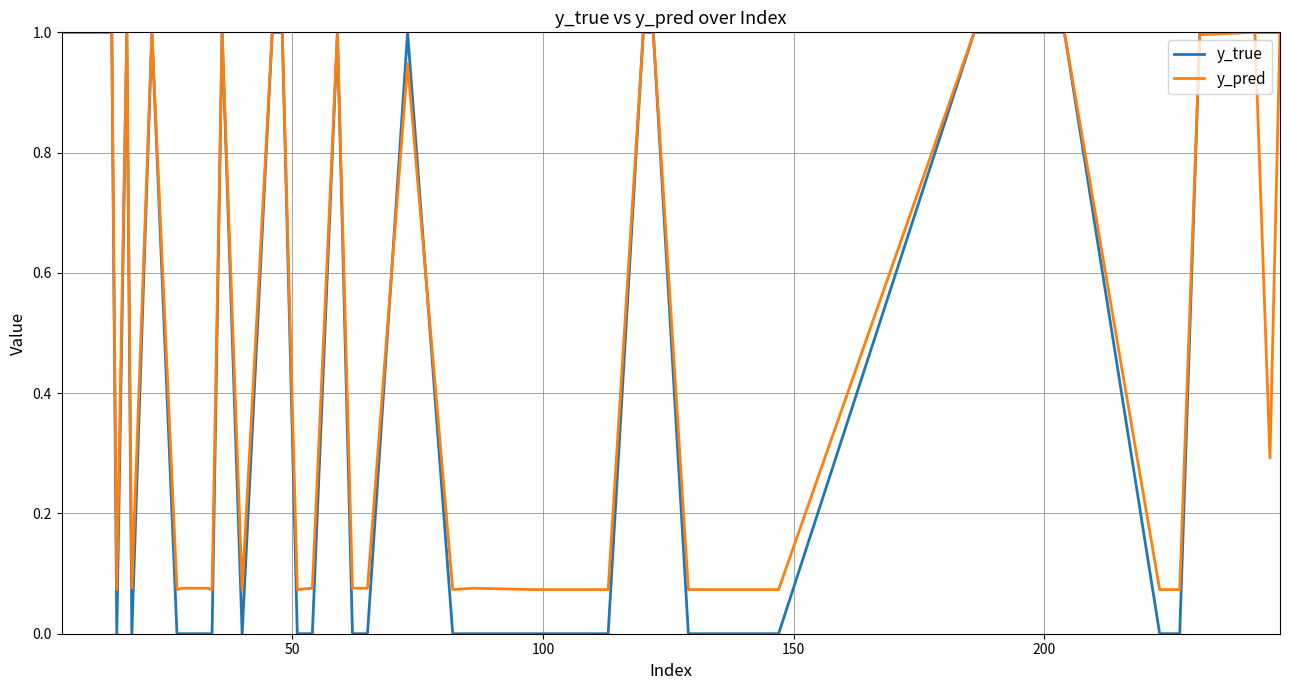

Which series has the widest spread of values?

y_true